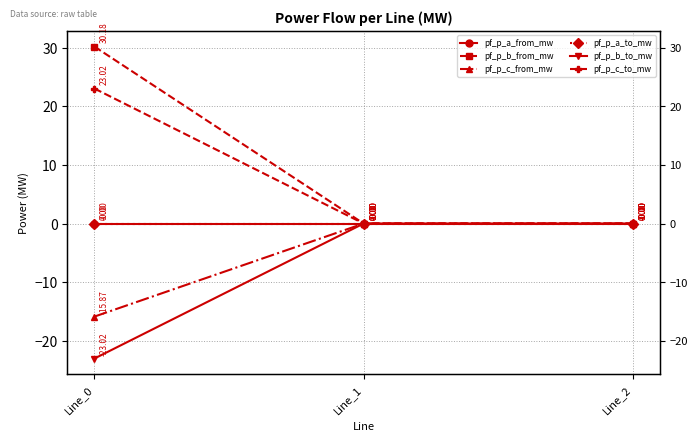

Is the value of pf_p_c_to_mw at Line_0 greater than the value of pf_p_b_to_mw at Line_2?

Yes